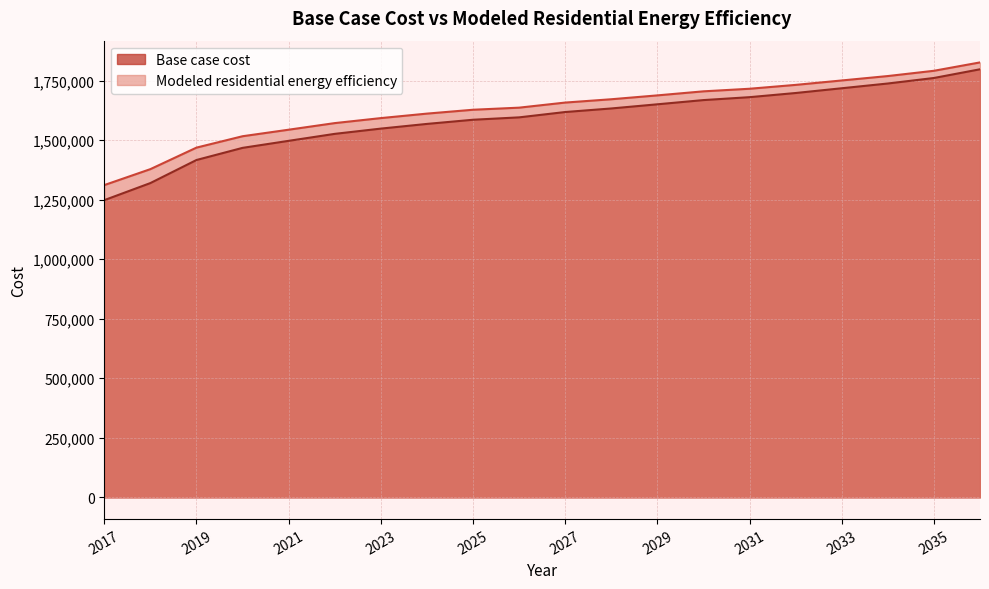

Does the chart display data point markers on the line(s)?

No